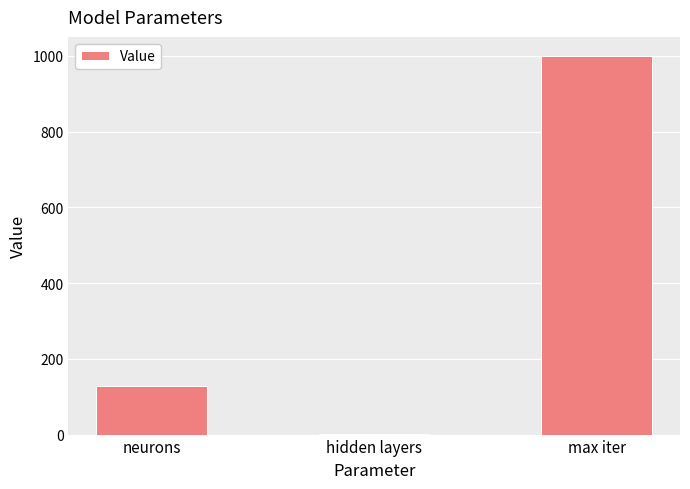

At which category does the chart reach its peak across all series?

max iter